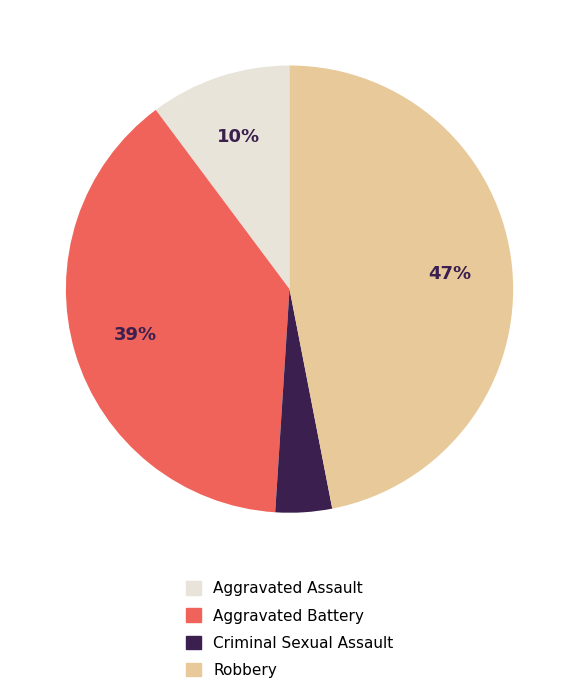

Is there a majority slice in this chart?

No